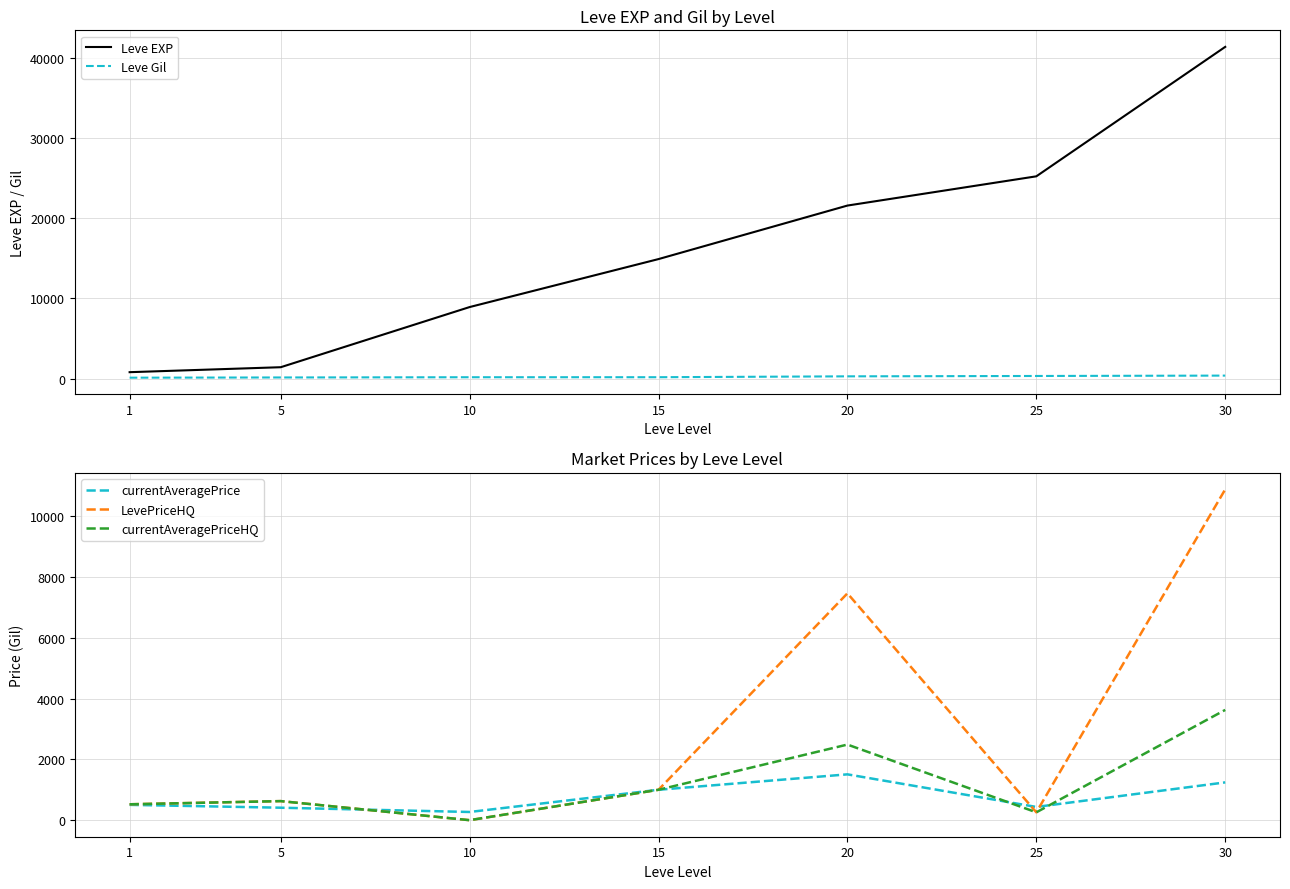

The value of currentAveragePrice at 20 is 2584.2. True or false?

False